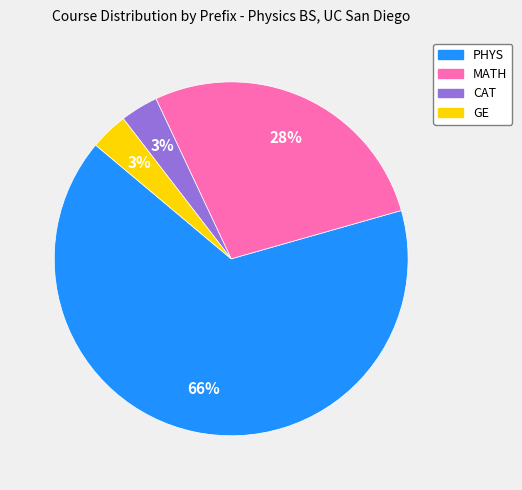

To the nearest percent, what is the difference between the PHYS and MATH slice percentages?

38%